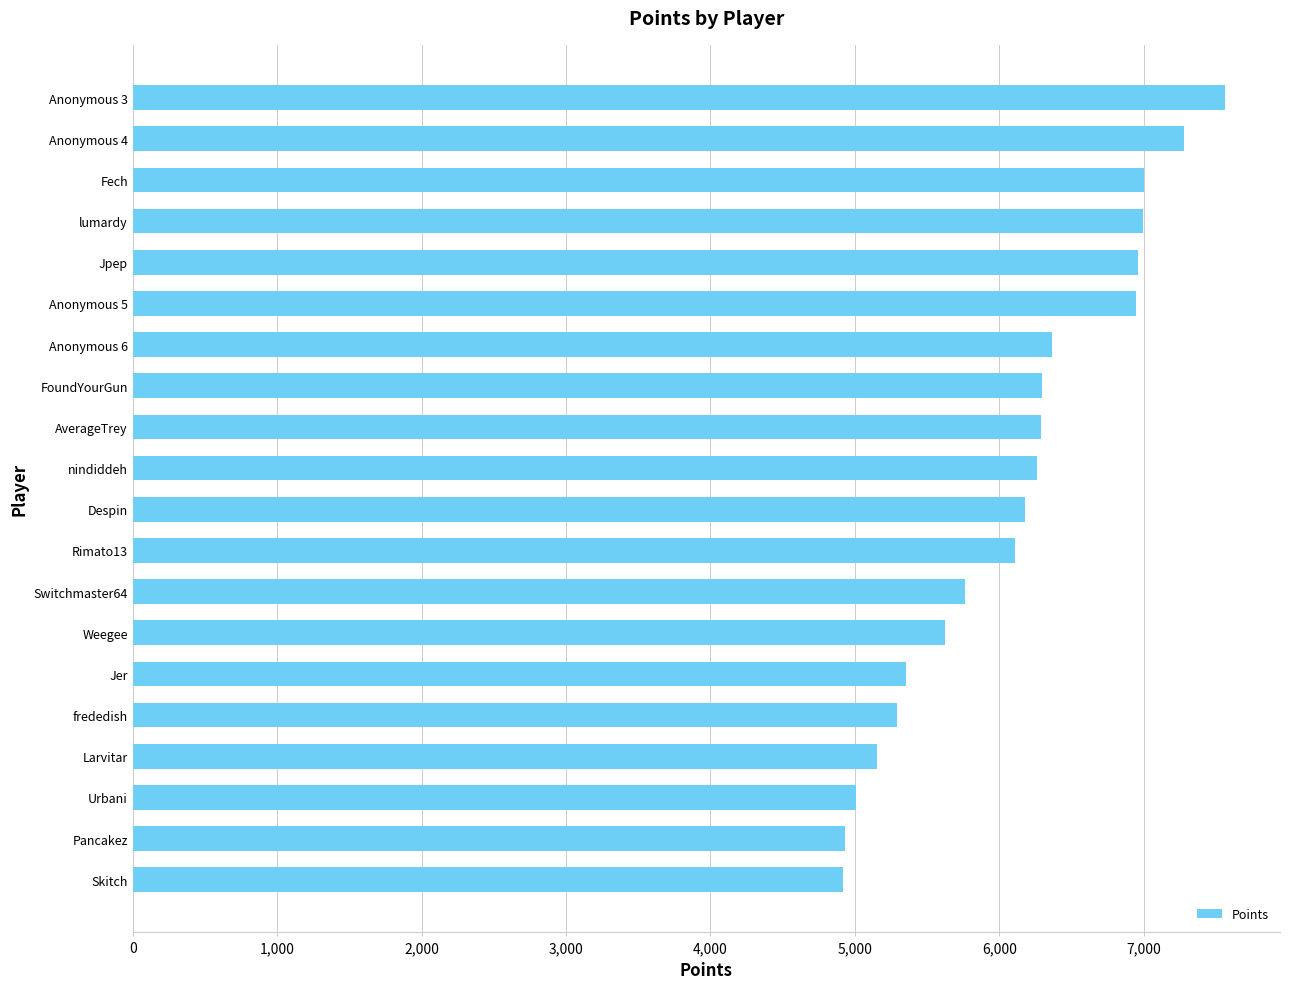

Are the bars horizontal?

Yes